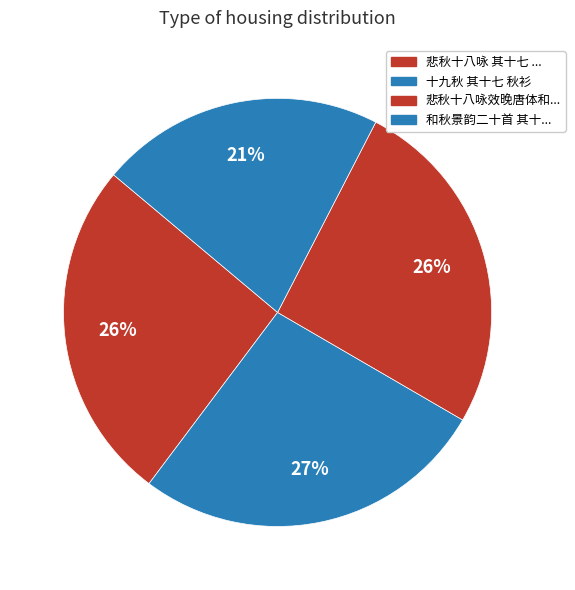

To the nearest percent, what is the average slice percentage?

25%